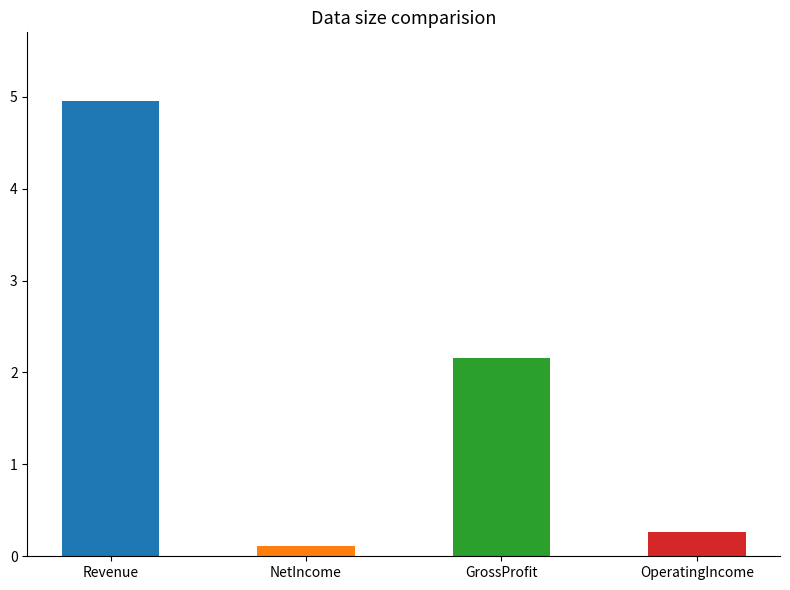

Reading right to left, extract all data points from this chart.

OperatingIncome=0.3	GrossProfit=2.2	NetIncome=0.1	Revenue=5.0